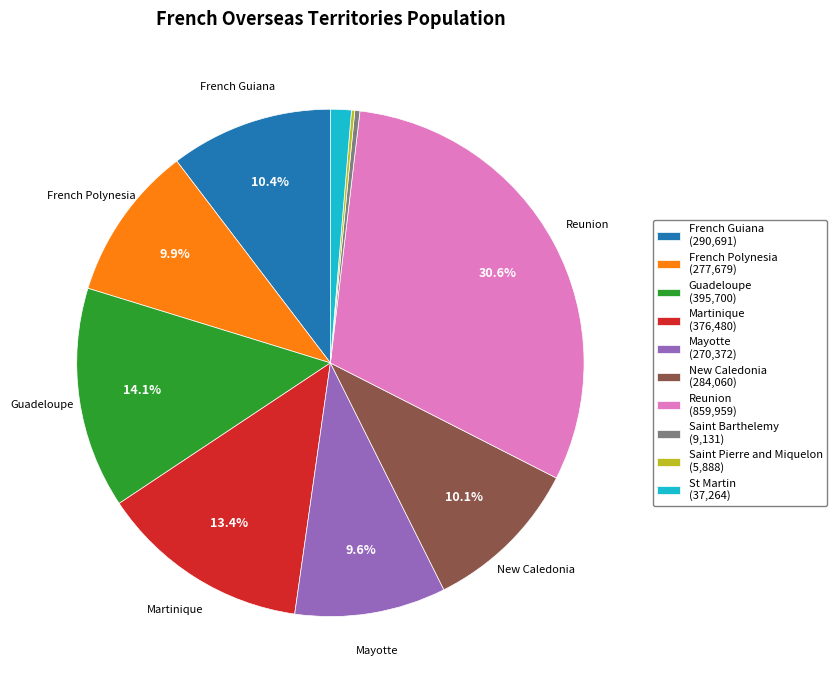

Is there a majority slice in this chart?

No